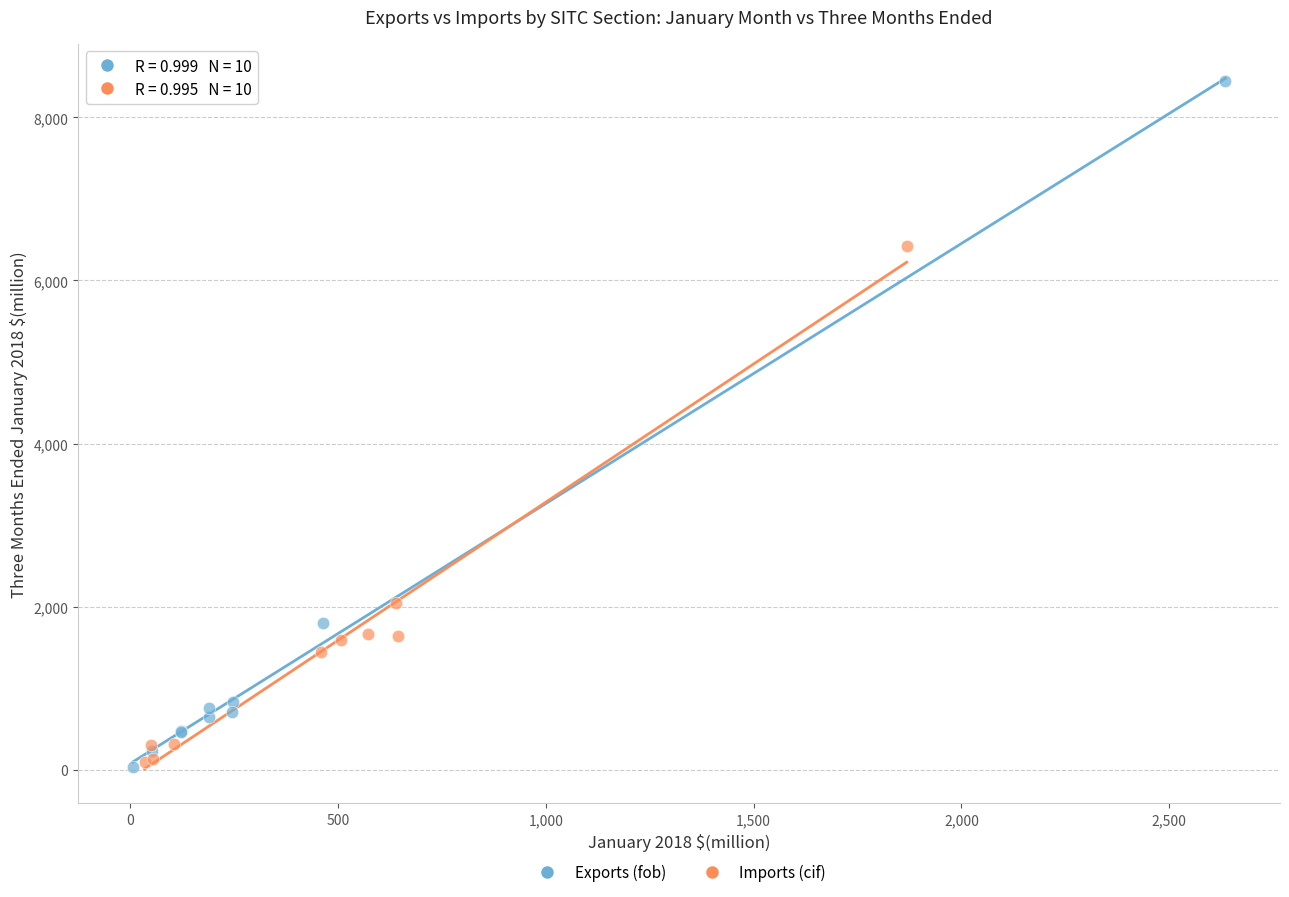

Which series contains the highest Y value?

Exports (fob)